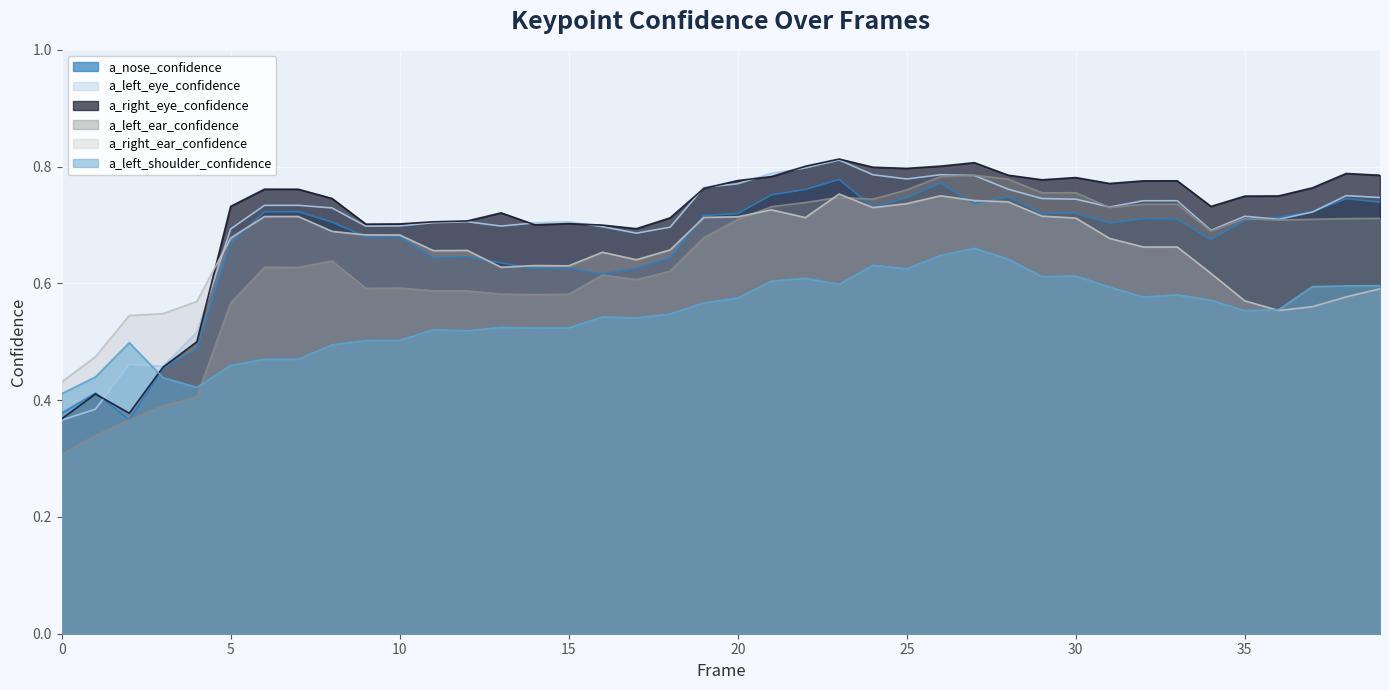

True or false: a_left_ear_confidence and a_right_ear_confidence intersect in this chart.

True